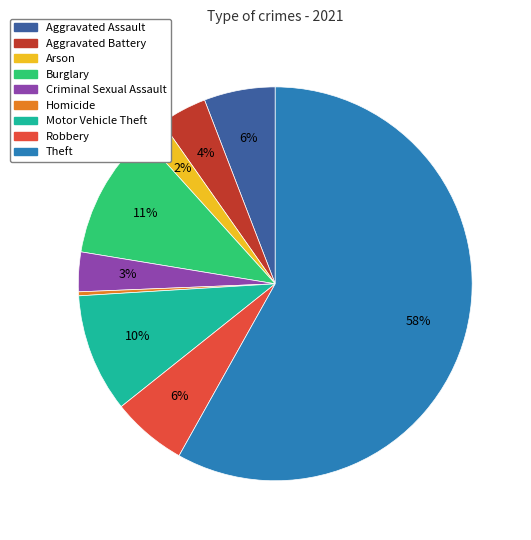

The Motor Vehicle Theft slice represents 24% of the pie. True or false?

False